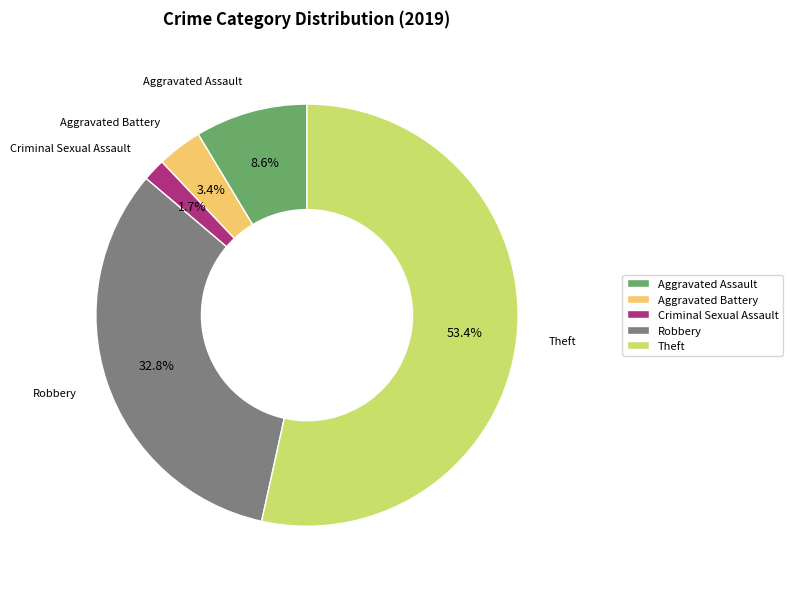

To the nearest percent, what percentage of the pie is Robbery?

33%